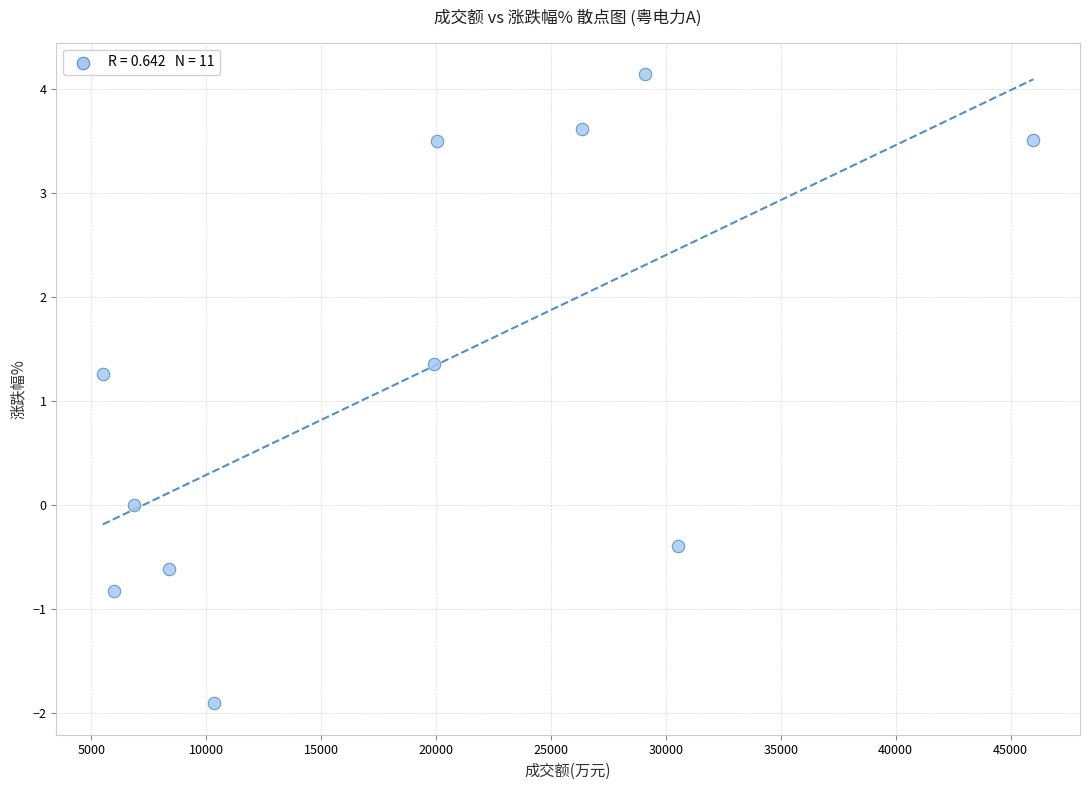

What is the average X value?

18998.7